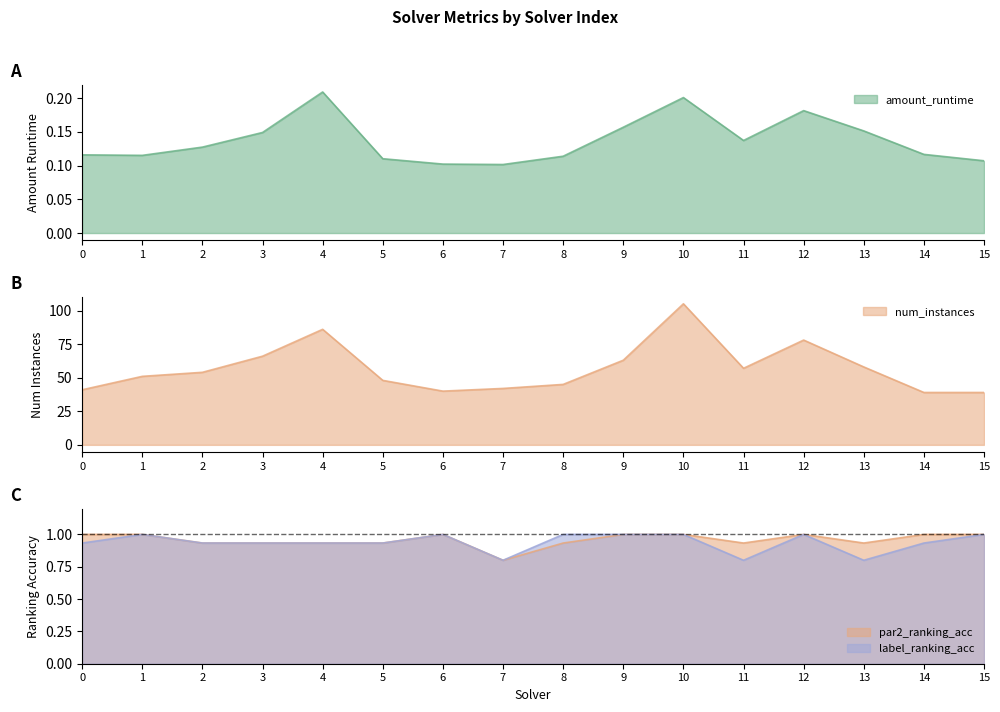

At which category does amount_runtime reach its first local peak?

4